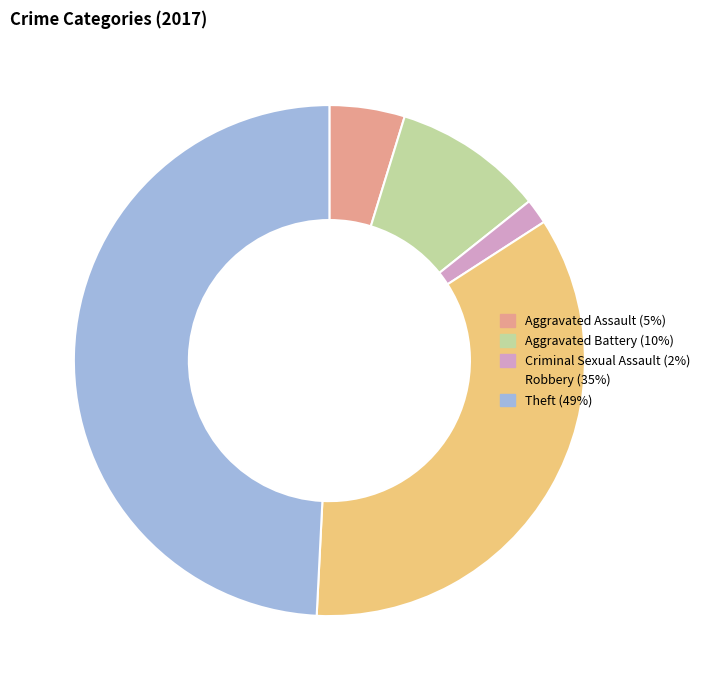

Does any single category account for the majority?

No